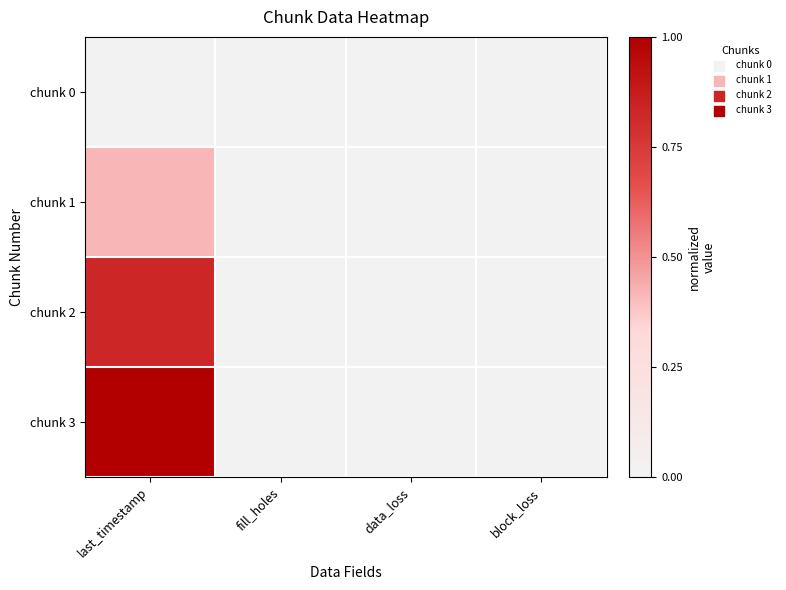

Reading right to left, what are all the values shown in this chart?

chunk 0: block_loss=0.0	data_loss=0.0	fill_holes=0.0	last_timestamp=0.0
chunk 1: block_loss=0.0	data_loss=0.0	fill_holes=0.0	last_timestamp=0.4
chunk 2: block_loss=0.0	data_loss=0.0	fill_holes=0.0	last_timestamp=0.8
chunk 3: block_loss=0.0	data_loss=0.0	fill_holes=0.0	last_timestamp=1.0